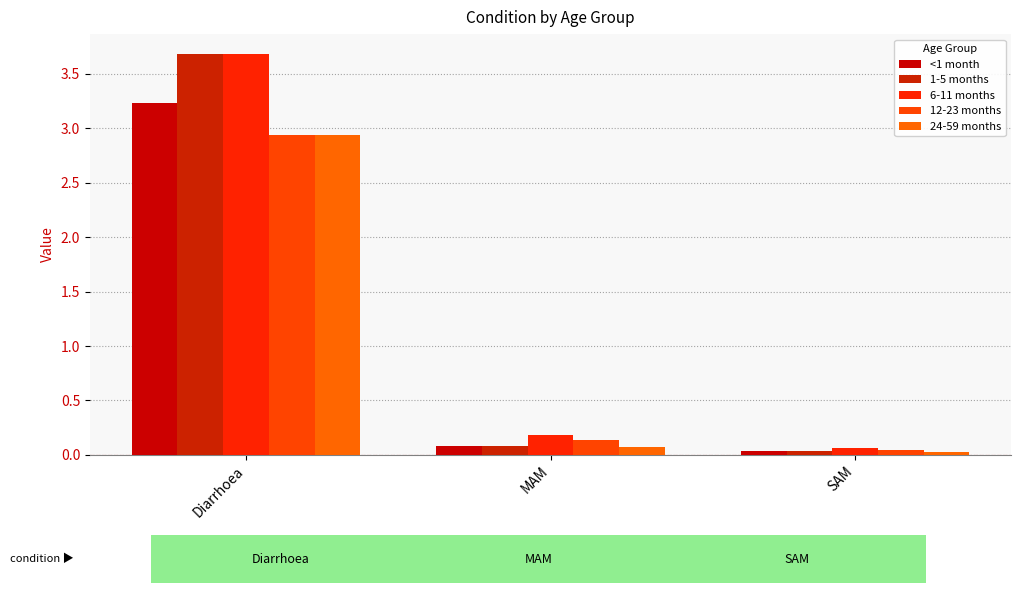

What is the sum of the <1 month values at MAM and SAM?

0.1